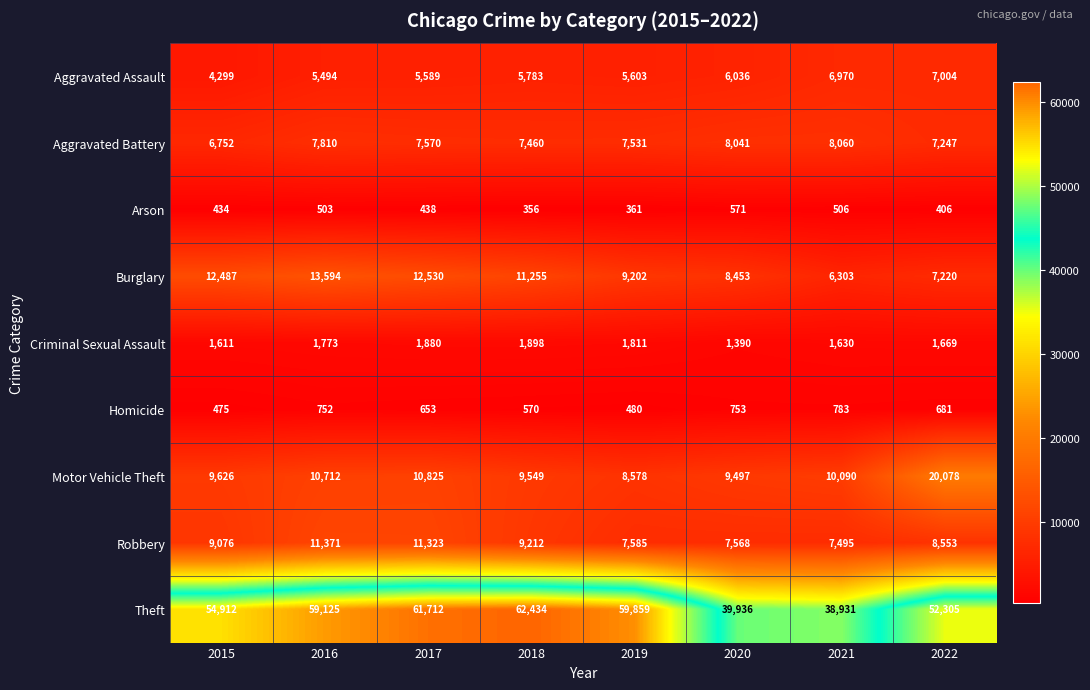

At how many categories does at least one series exceed 13678?

8